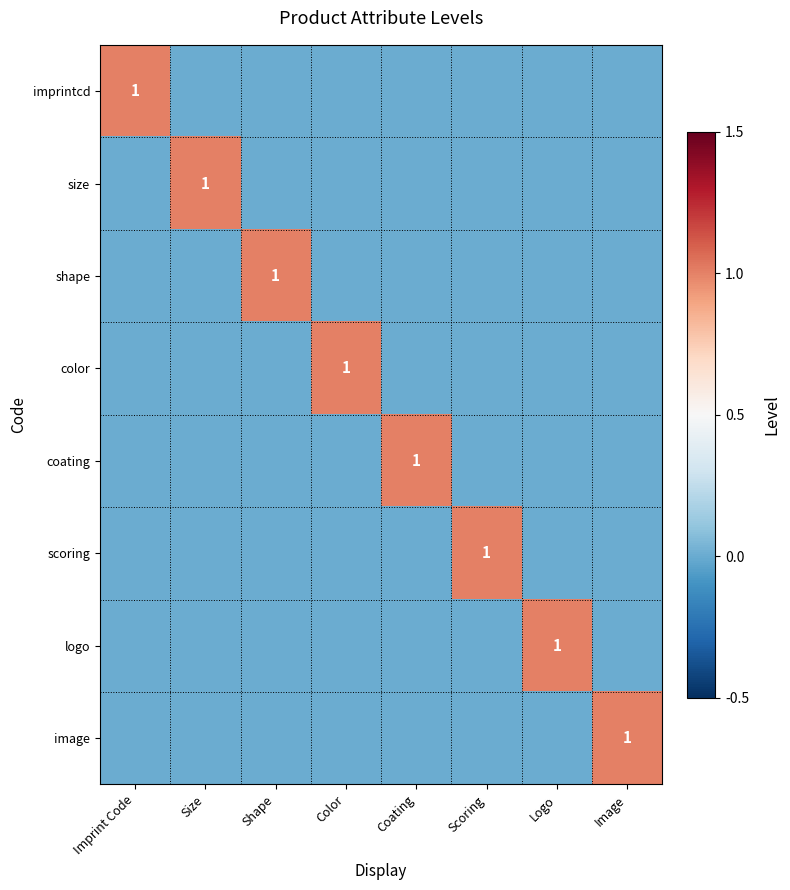

The imprintcd series shows 2 at Imprint Code. True or false?

False